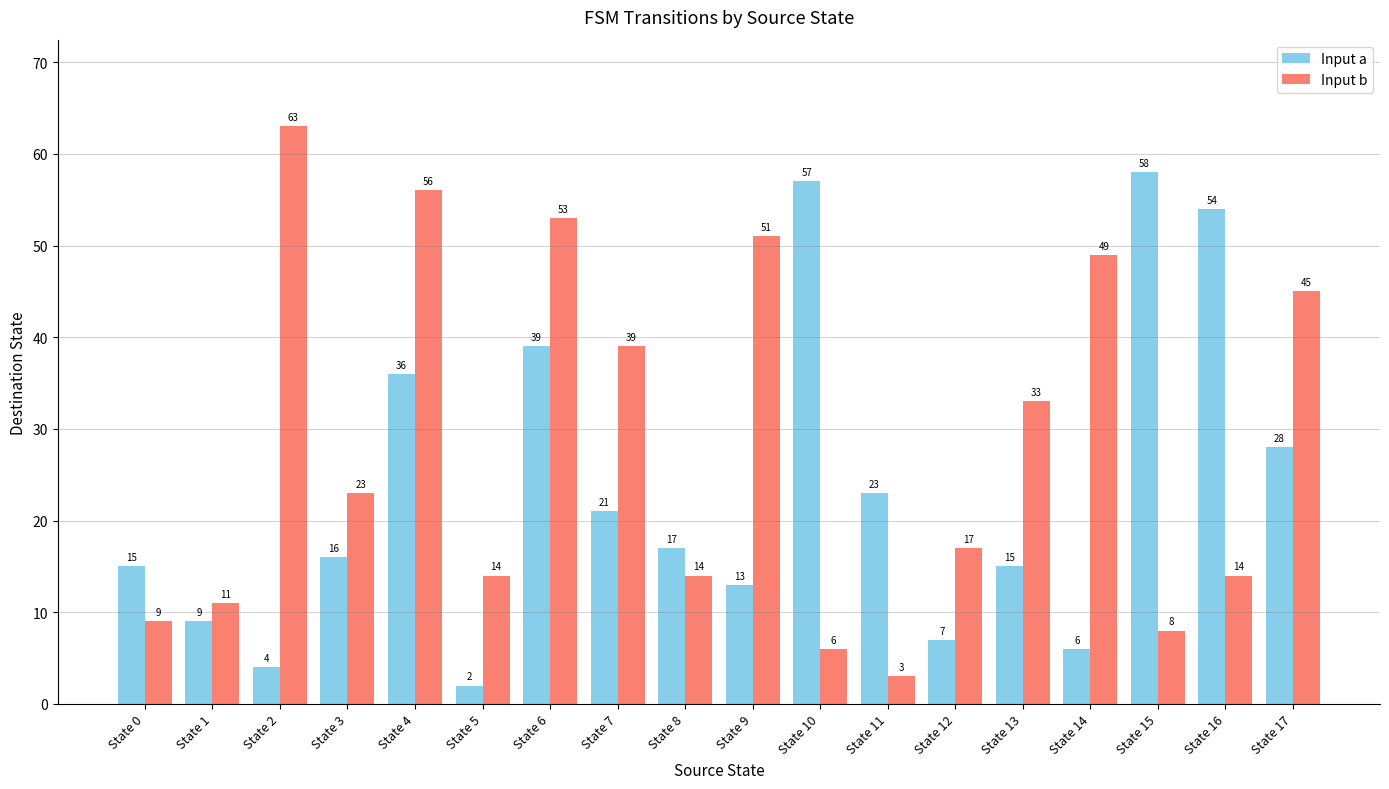

Does the chart contain stacked bars?

No